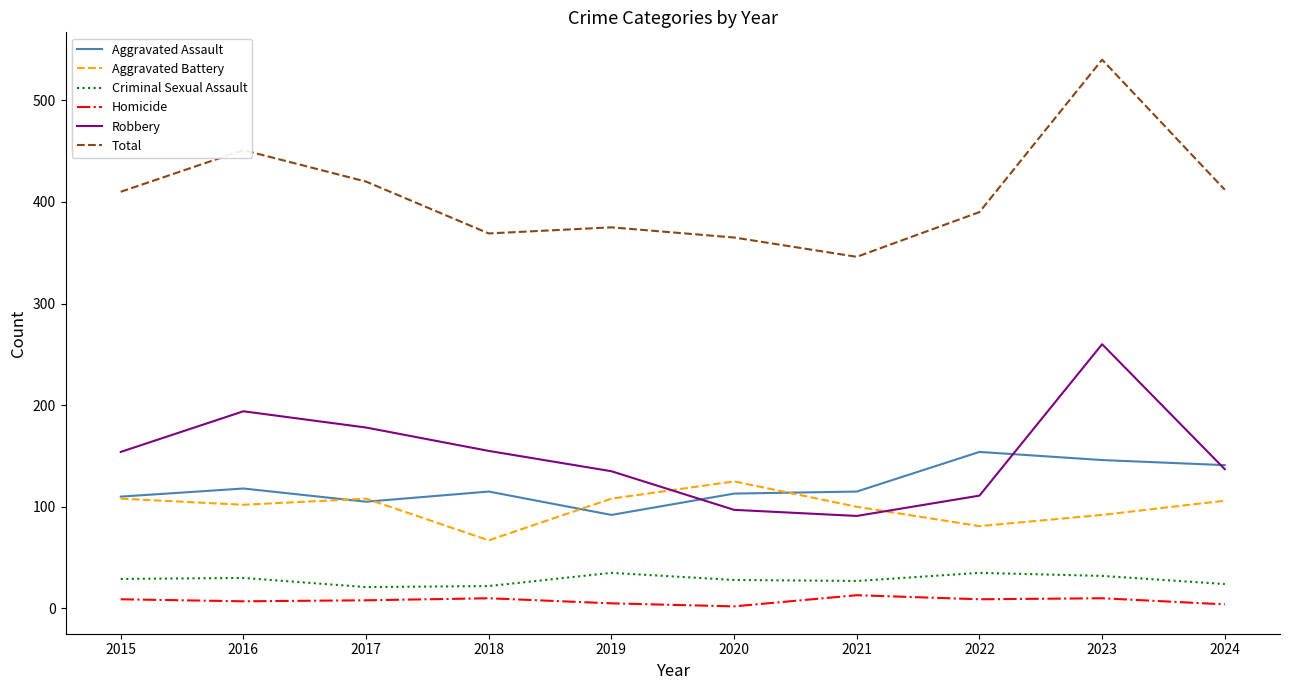

Which series has the largest range (max minus min)?

Total